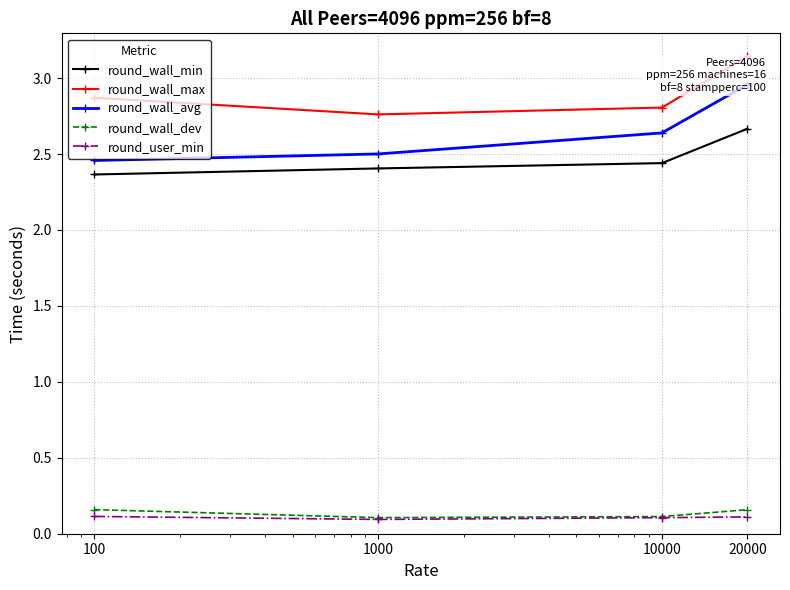

What is the difference between the maximum and minimum values in the round_wall_max series?

0.4